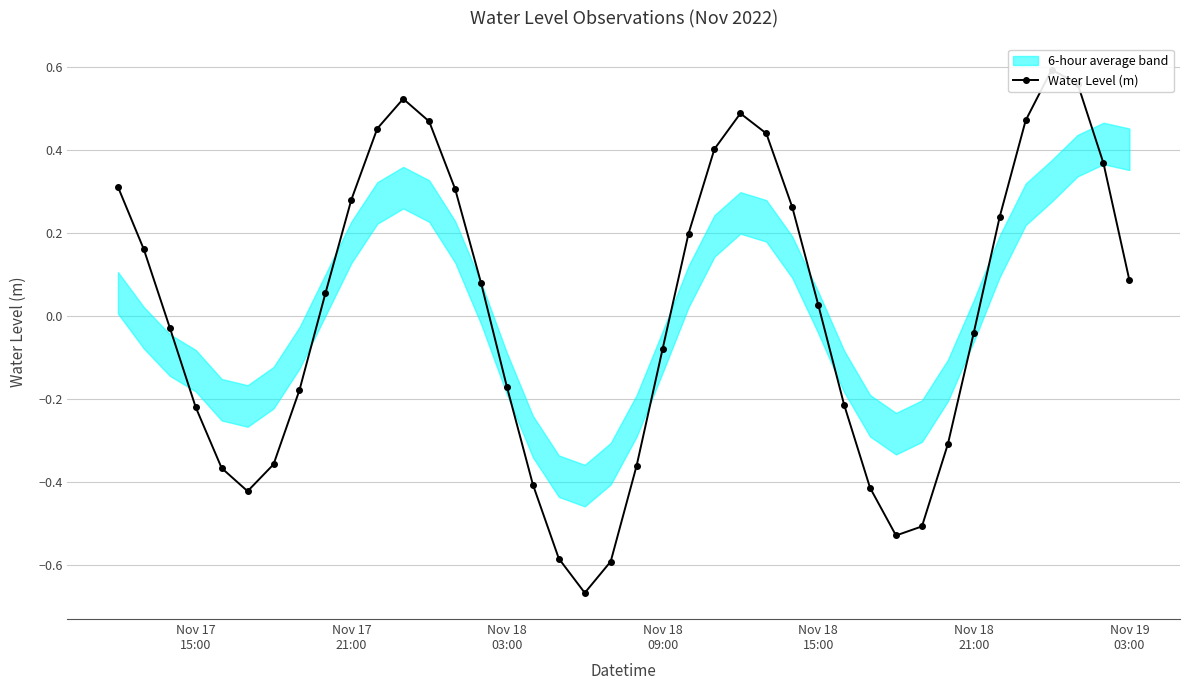

The chart shows a value of 0.0 at Nov 18 15:00. True or false?

False